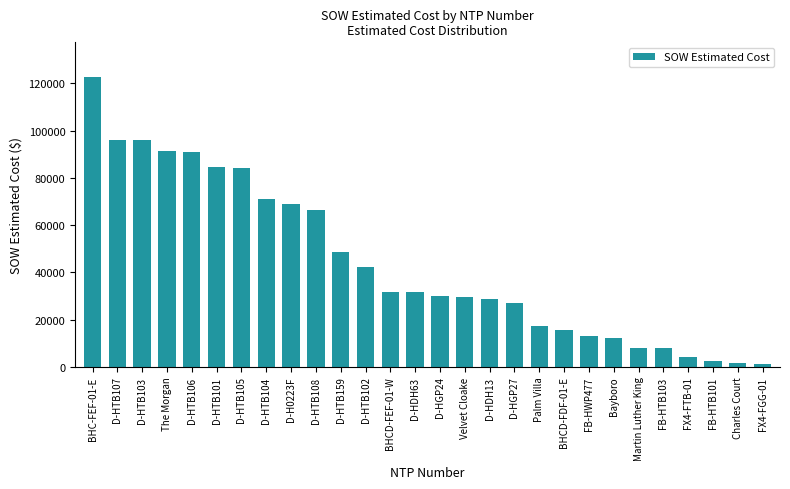

What position from the left is D-HGP27?

18